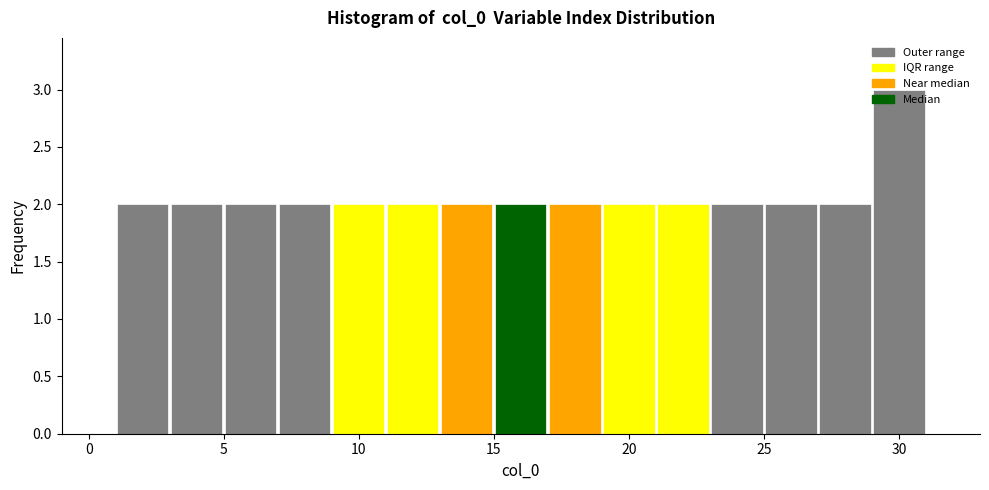

How tall is the bar that spans 27 to 29 on the x-axis? The values are not printed on the chart, so give them approximately, as read against the axis.

2